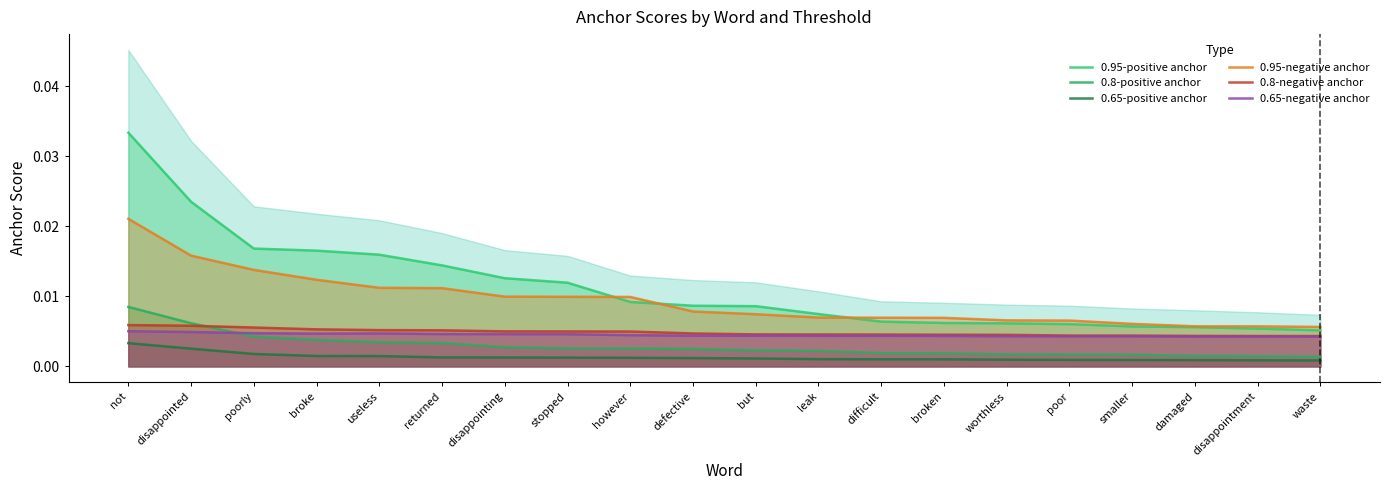

True or false: 0.8-negative anchor has more than 0 points higher than both neighbors.

False